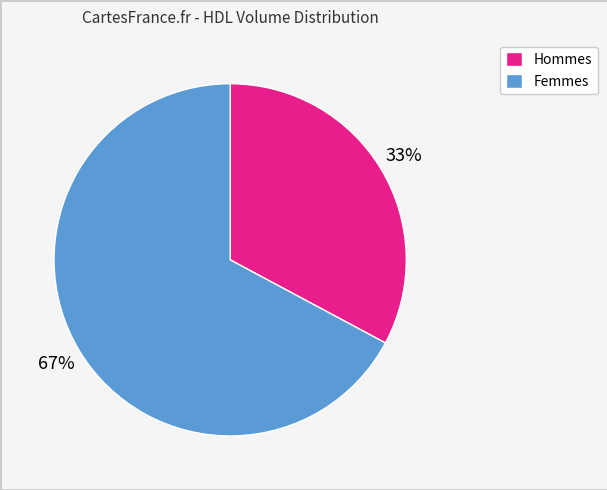

To the nearest percent, what is the difference between the largest and smallest slice percentages?

34%